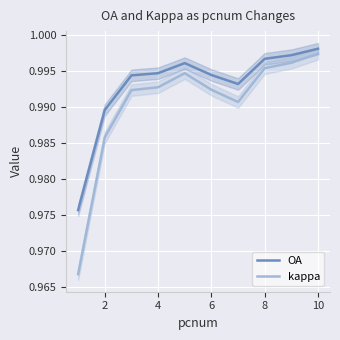

Which category has the highest value in the OA series?

10